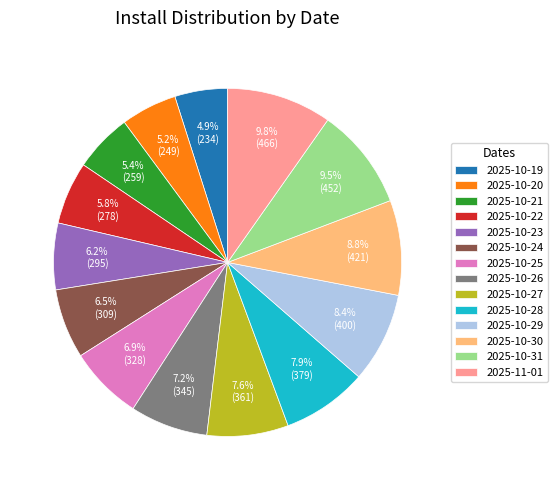

How much of the chart is everything except 2025-10-21?

94.6%